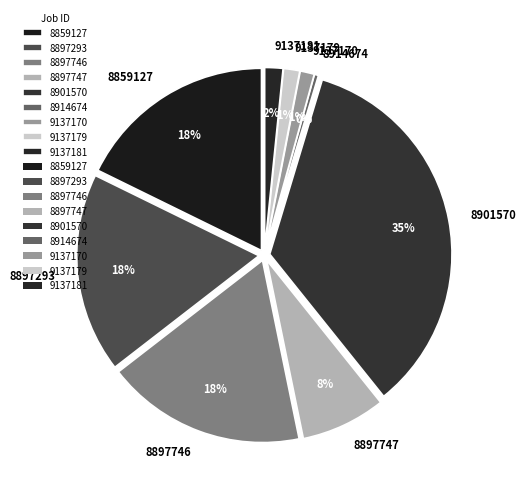

How much of the chart is everything except 9137179?

98.6%